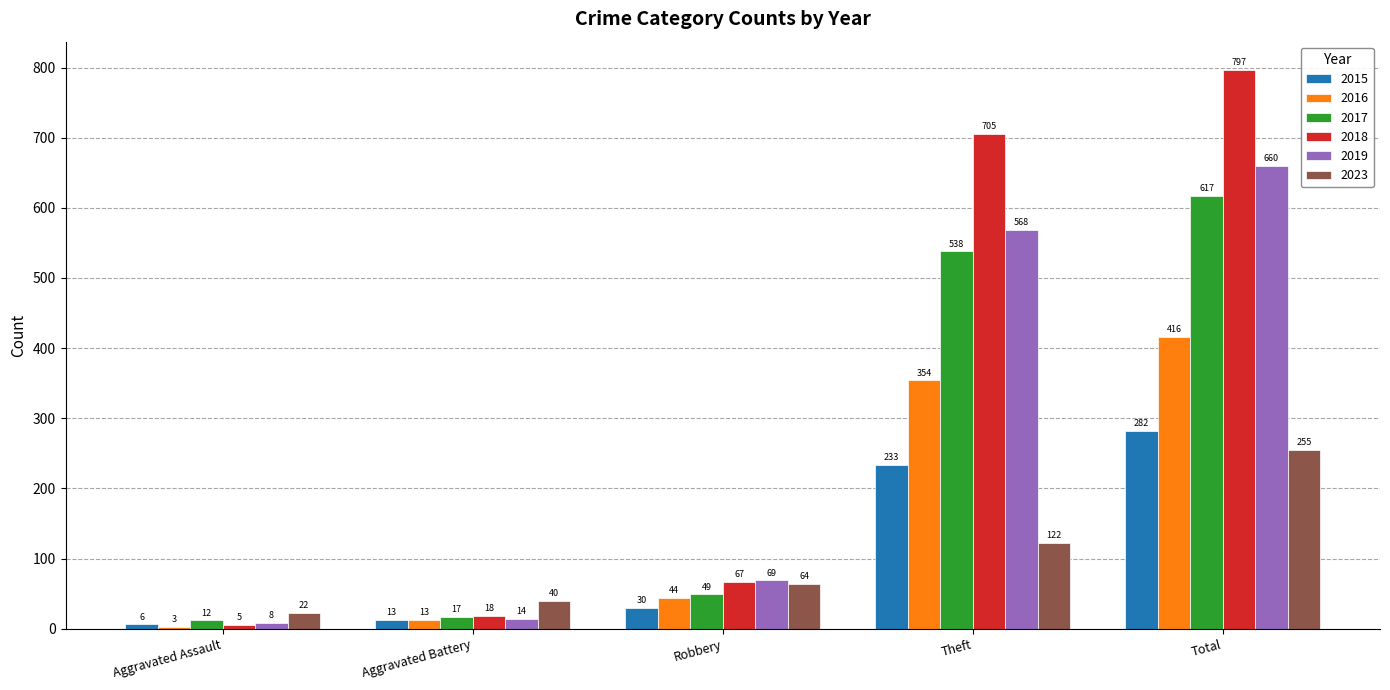

Reading left to right, transcribe all the data shown in this chart.

2015: Aggravated Assault=6	Aggravated Battery=13	Robbery=30	Theft=233	Total=282
2016: Aggravated Assault=3	Aggravated Battery=13	Robbery=44	Theft=354	Total=416
2017: Aggravated Assault=12	Aggravated Battery=17	Robbery=49	Theft=538	Total=617
2018: Aggravated Assault=5	Aggravated Battery=18	Robbery=67	Theft=705	Total=797
2019: Aggravated Assault=8	Aggravated Battery=14	Robbery=69	Theft=568	Total=660
2023: Aggravated Assault=22	Aggravated Battery=40	Robbery=64	Theft=122	Total=255